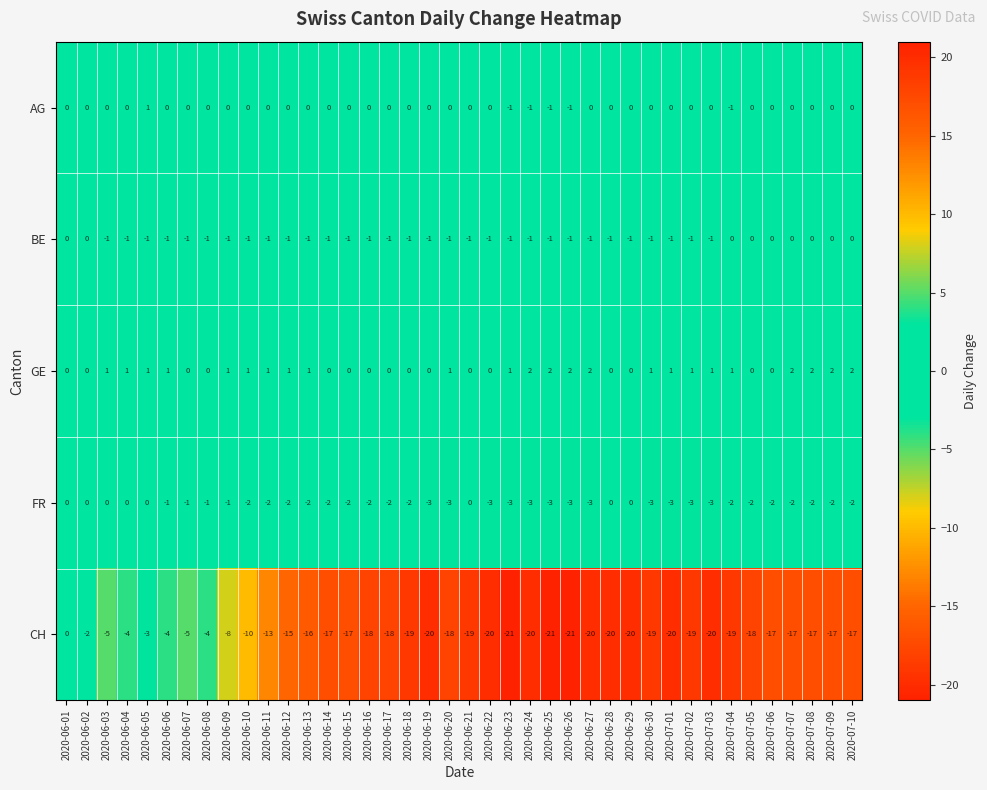

Is it true that AG equals -1 at 2020-06-23?

True